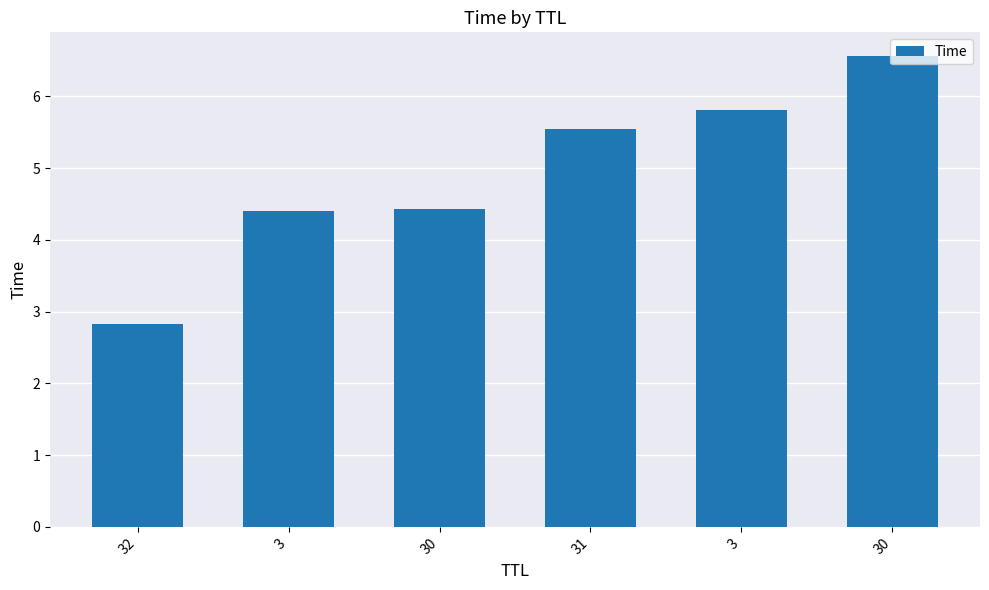

Does the chart contain any negative values?

No